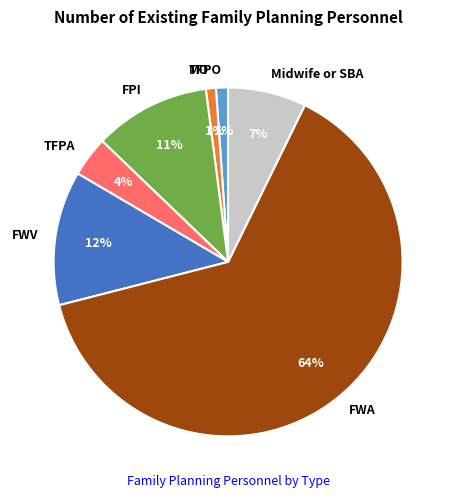

To the nearest percent, what is the combined percentage of TFPA and MO?

5%